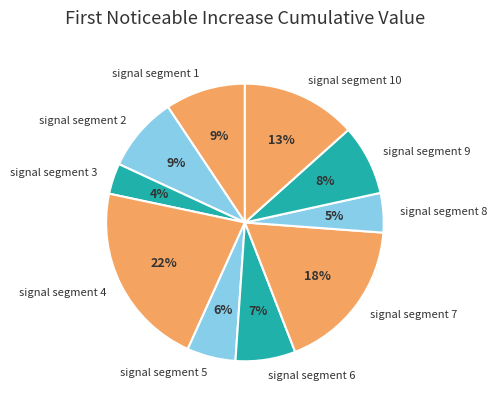

To the nearest percent, what percentage of the pie is signal segment 6?

7%